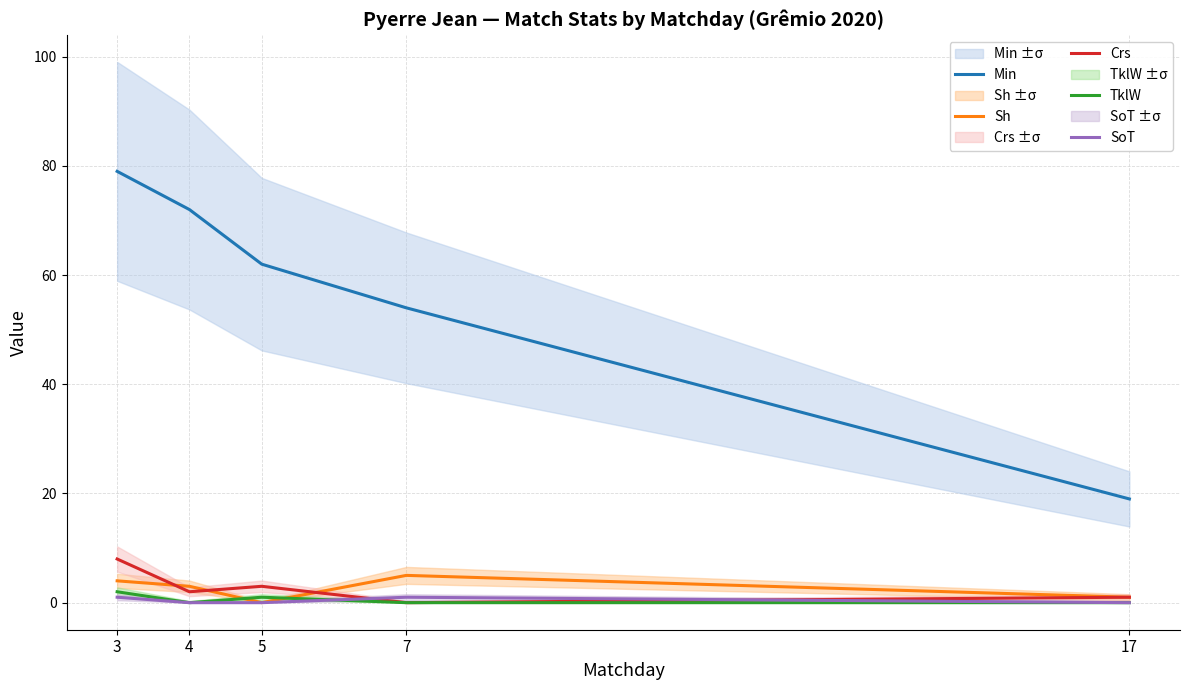

Rank the series at 17 from highest to lowest value.

Min, Sh, Crs, TklW, SoT